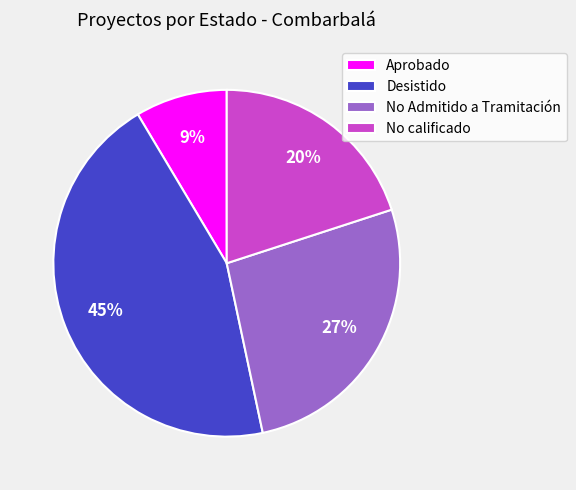

Count the number of slices in the pie.

4